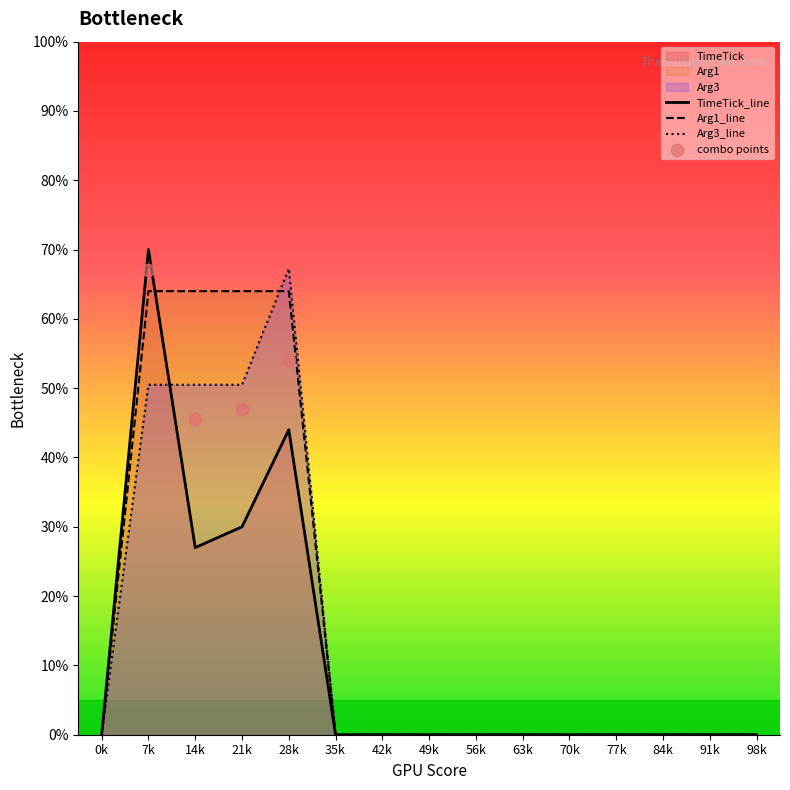

Which series contains the highest Y value?

TimeTick